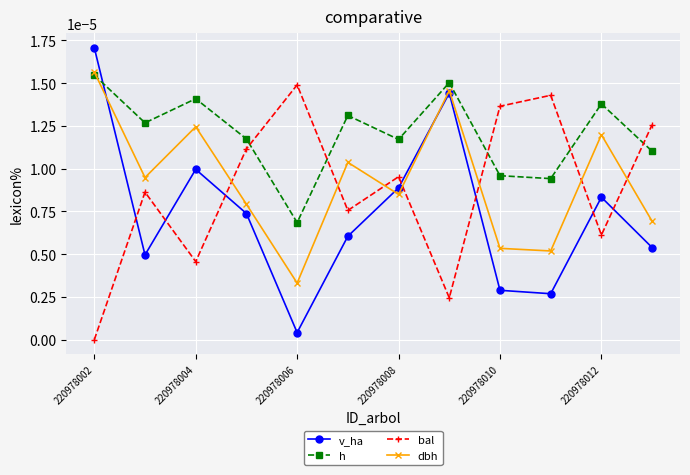

How many interior local peaks does the v_ha series have?

3